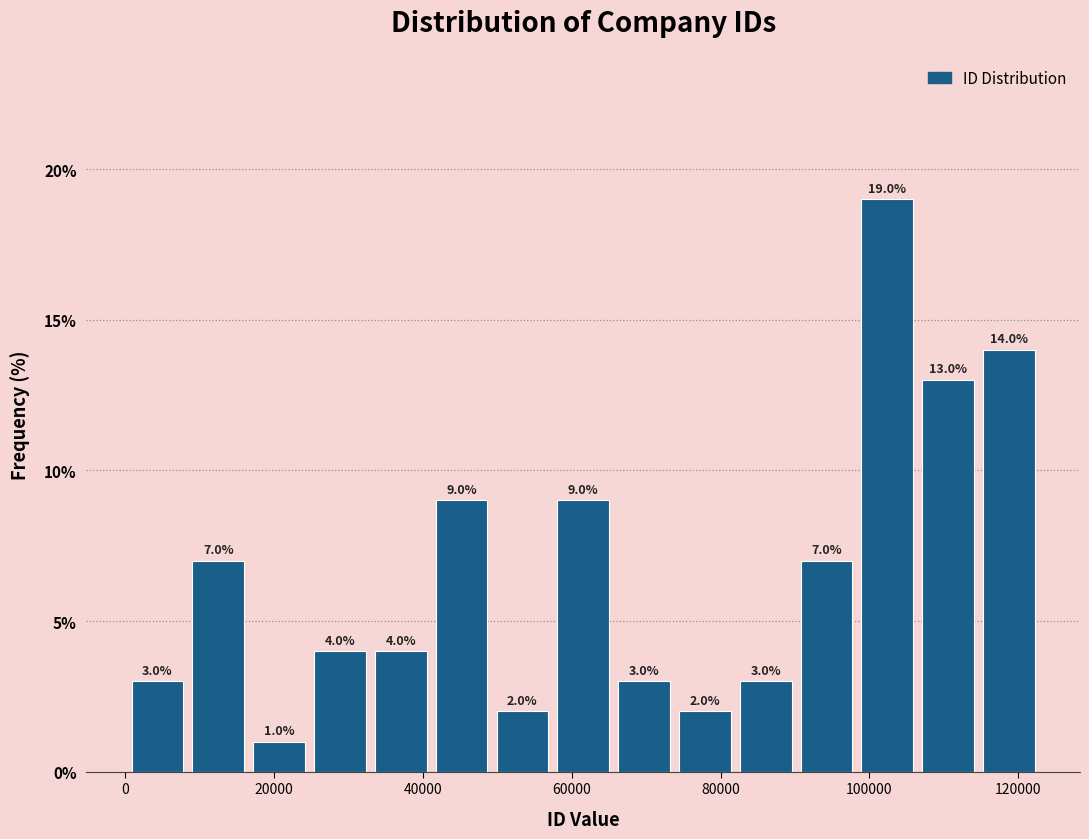

Reading left to right, transcribe this chart: for each bar, give the range it covers on the x-axis and its height. The bar edges are not printed on the chart, so give them approximately, as read against the axis.

0 to 8000: 3.0
8000 to 16000: 7.0
16000 to 24000: 1.0
24000 to 32000: 4.0
32000 to 42000: 4.0
42000 to 50000: 9.0
50000 to 58000: 2.0
58000 to 66000: 9.0
66000 to 74000: 3.0
74000 to 82000: 2.0
82000 to 90000: 3.0
90000 to 98000: 7.0
98000 to 106000: 19.0
106000 to 114000: 13.0
114000 to 122000: 14.0